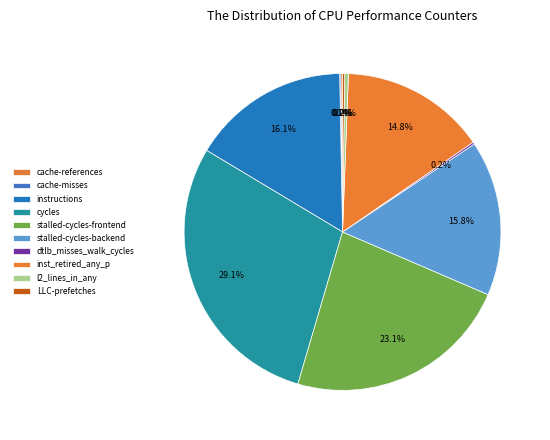

To the nearest percent, what is the combined percentage of inst_retired_any_p and l2_lines_in_any?

15%